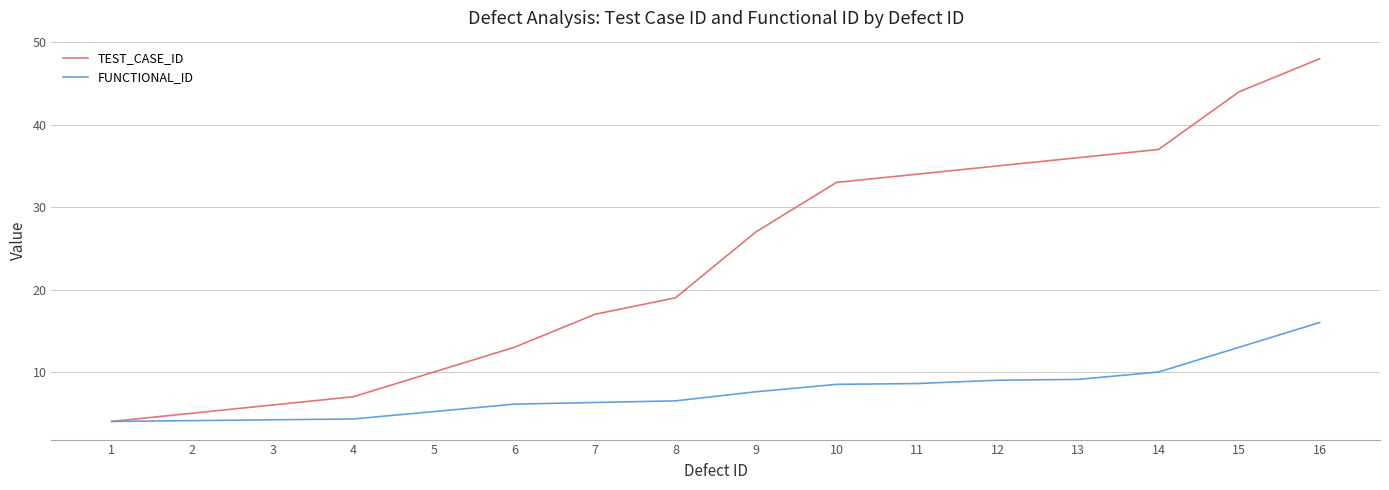

Which category has the lowest value in the TEST_CASE_ID series?

1